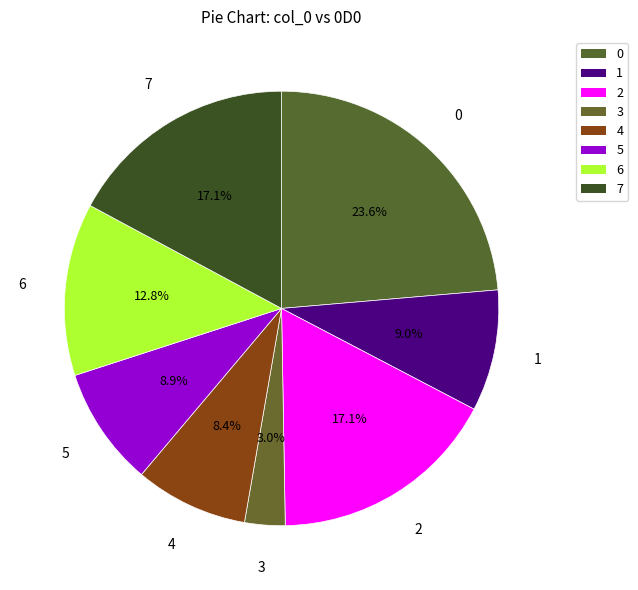

How many slices are in this pie chart?

8